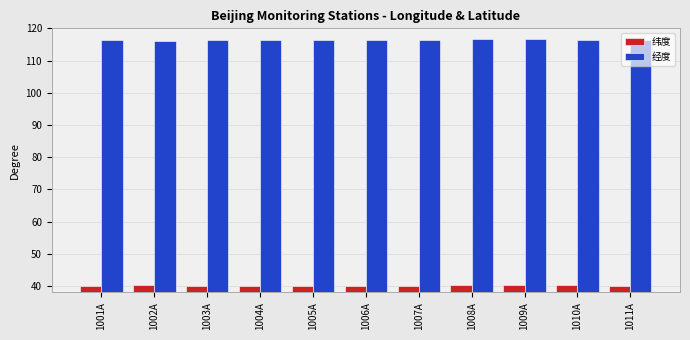

At how many categories does at least one series exceed 115?

11